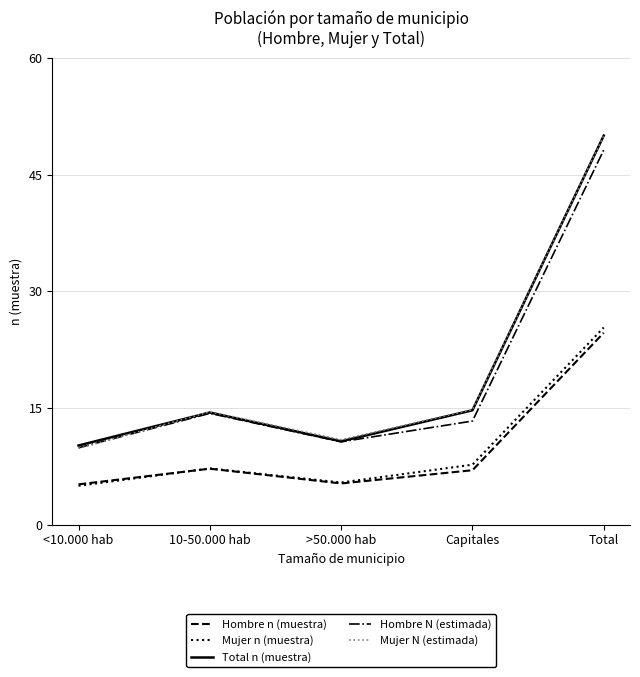

What value does the Mujer N (estimada) series have at Total?

50.0